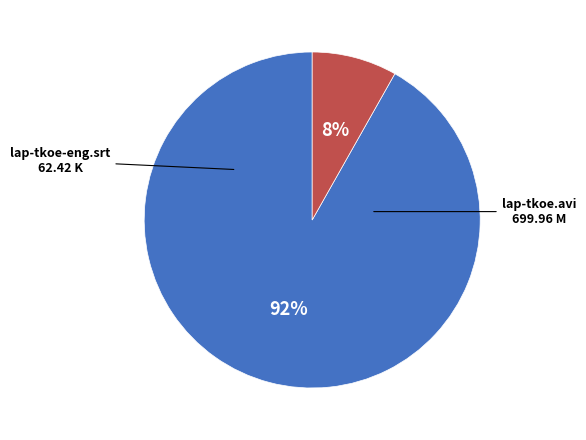

To the nearest percent, what is the difference between the largest and smallest slice percentages?

84%